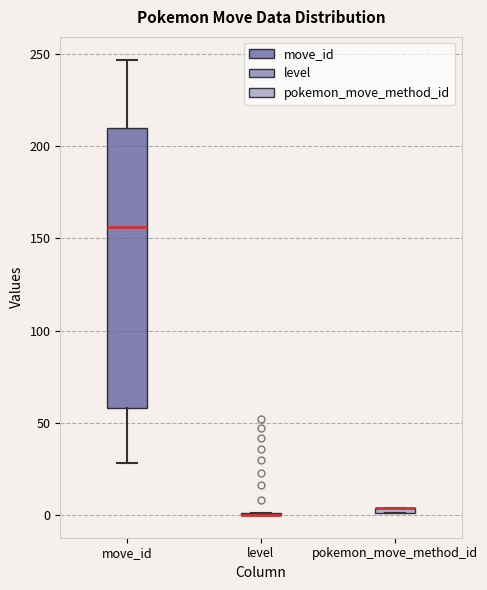

Comparing the boxes themselves (not the whiskers), which one is the tallest?

move_id